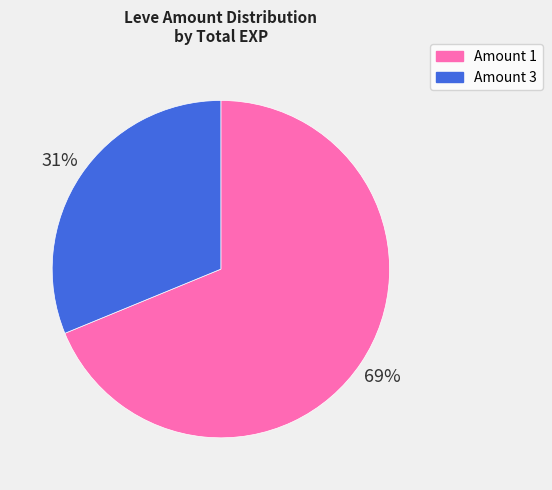

Rank the categories by value from lowest to highest.

Amount 3, Amount 1